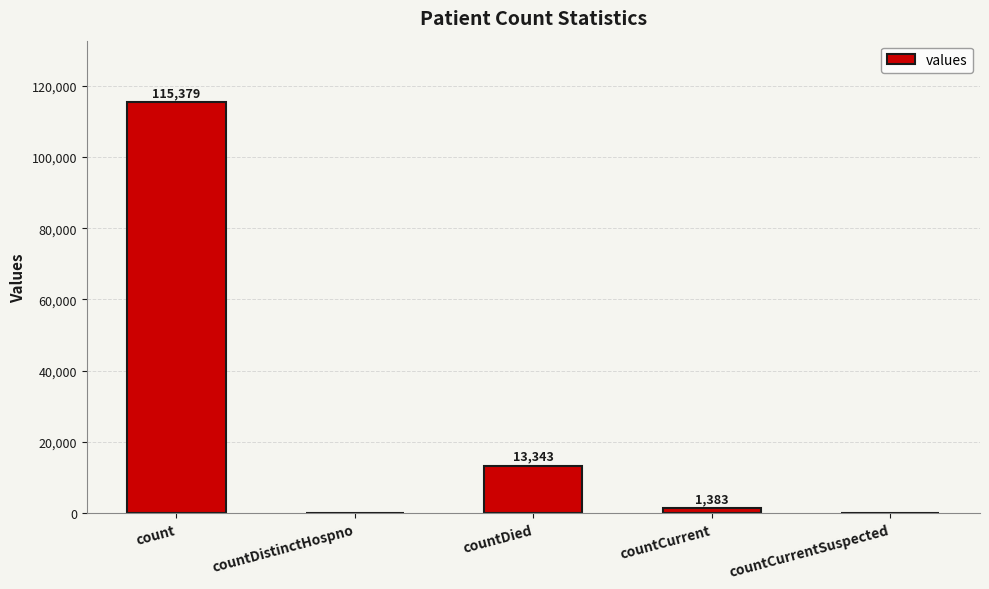

What is the change in value from countDied to countCurrent?

-11960